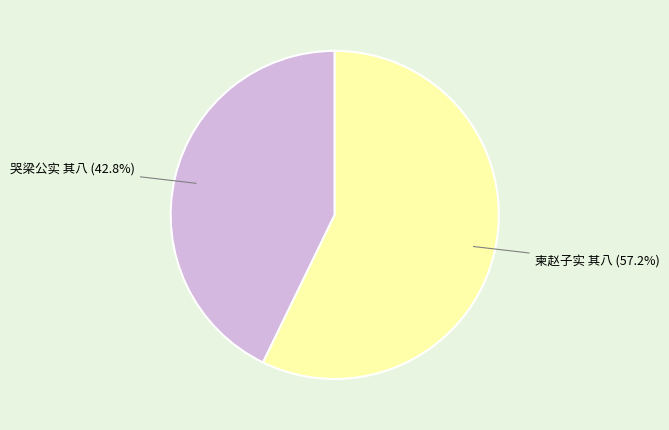

Is there any slice that represents more than half of the pie?

Yes